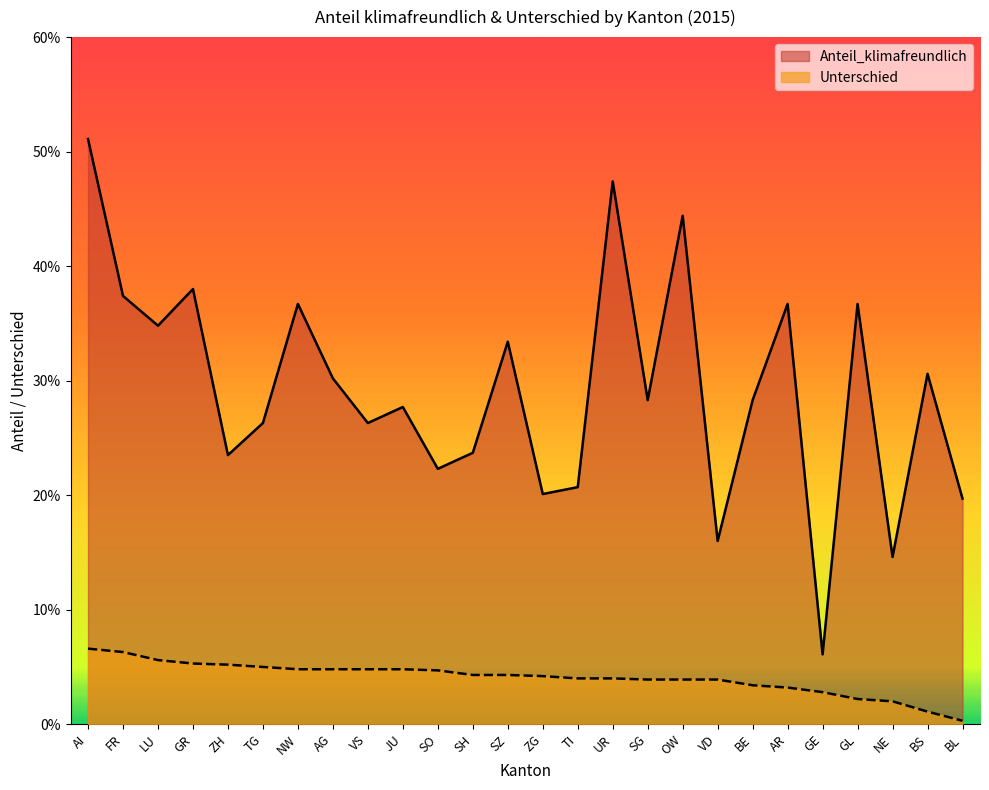

True or false: Unterschied and Anteil_klimafreundlich intersect in this chart.

False